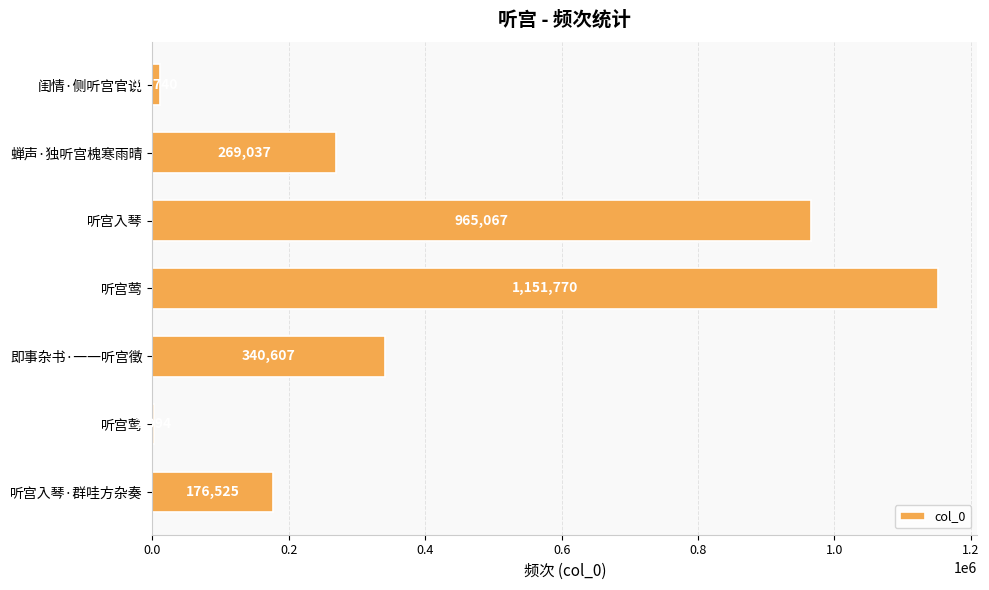

Count the number of data series in this chart.

1